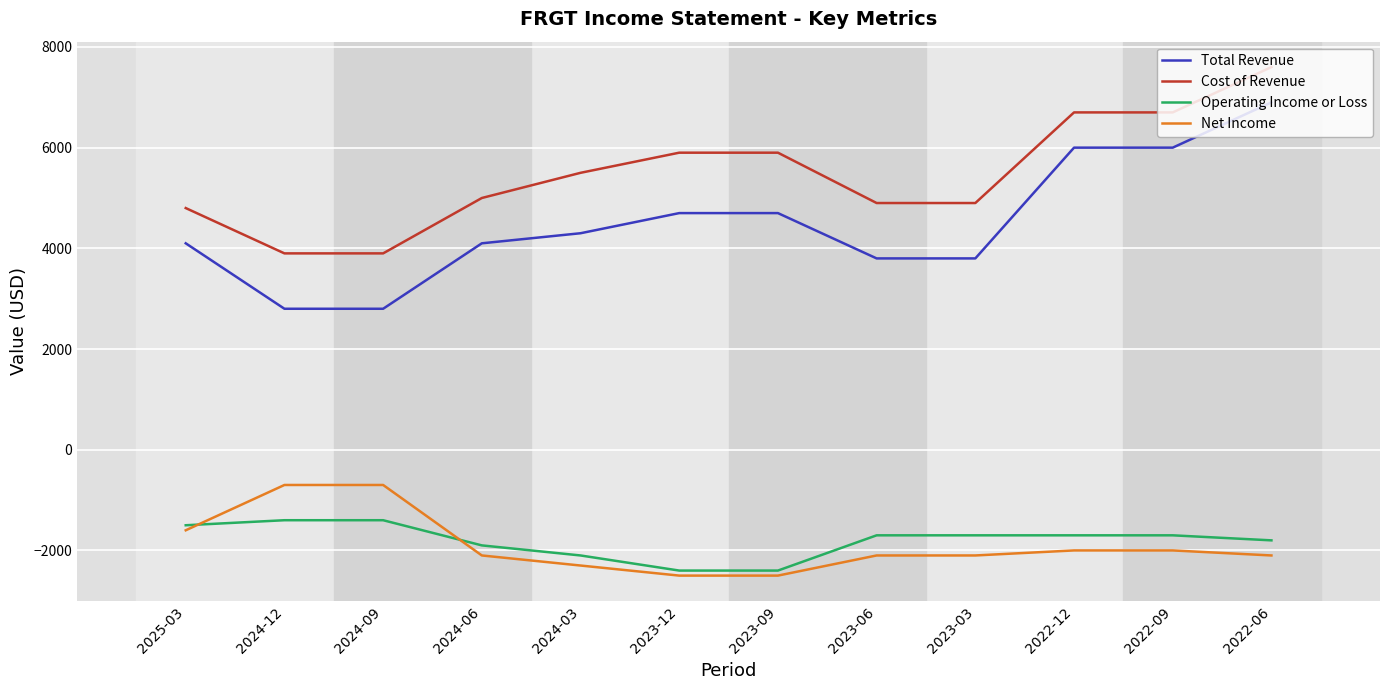

How many lines are shown in the chart?

4